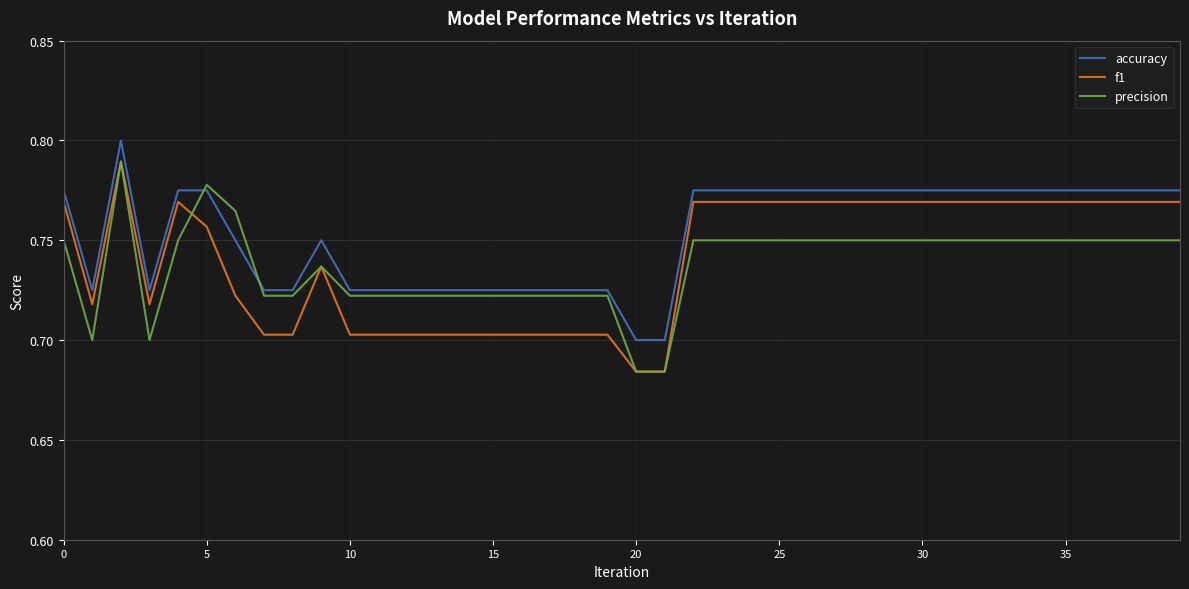

Count the number of categories in the chart.

40